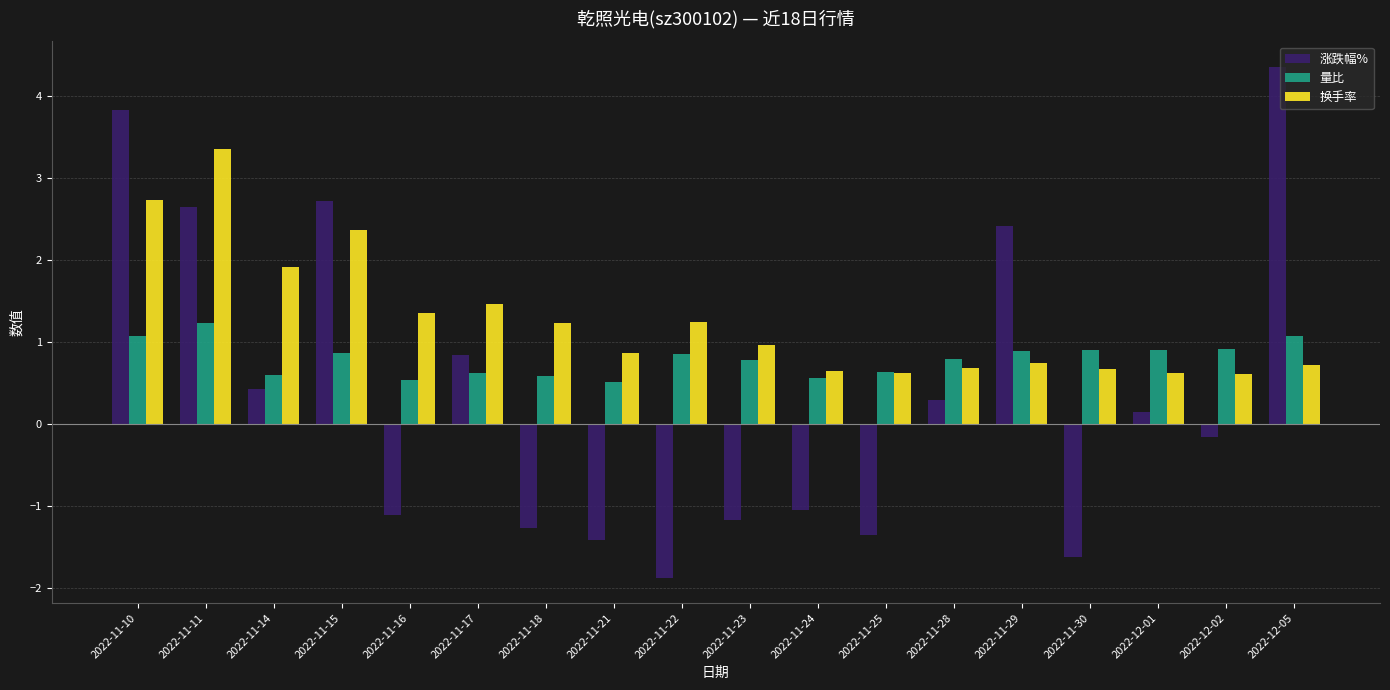

Which label corresponds to the largest value in the chart?

2022-12-05